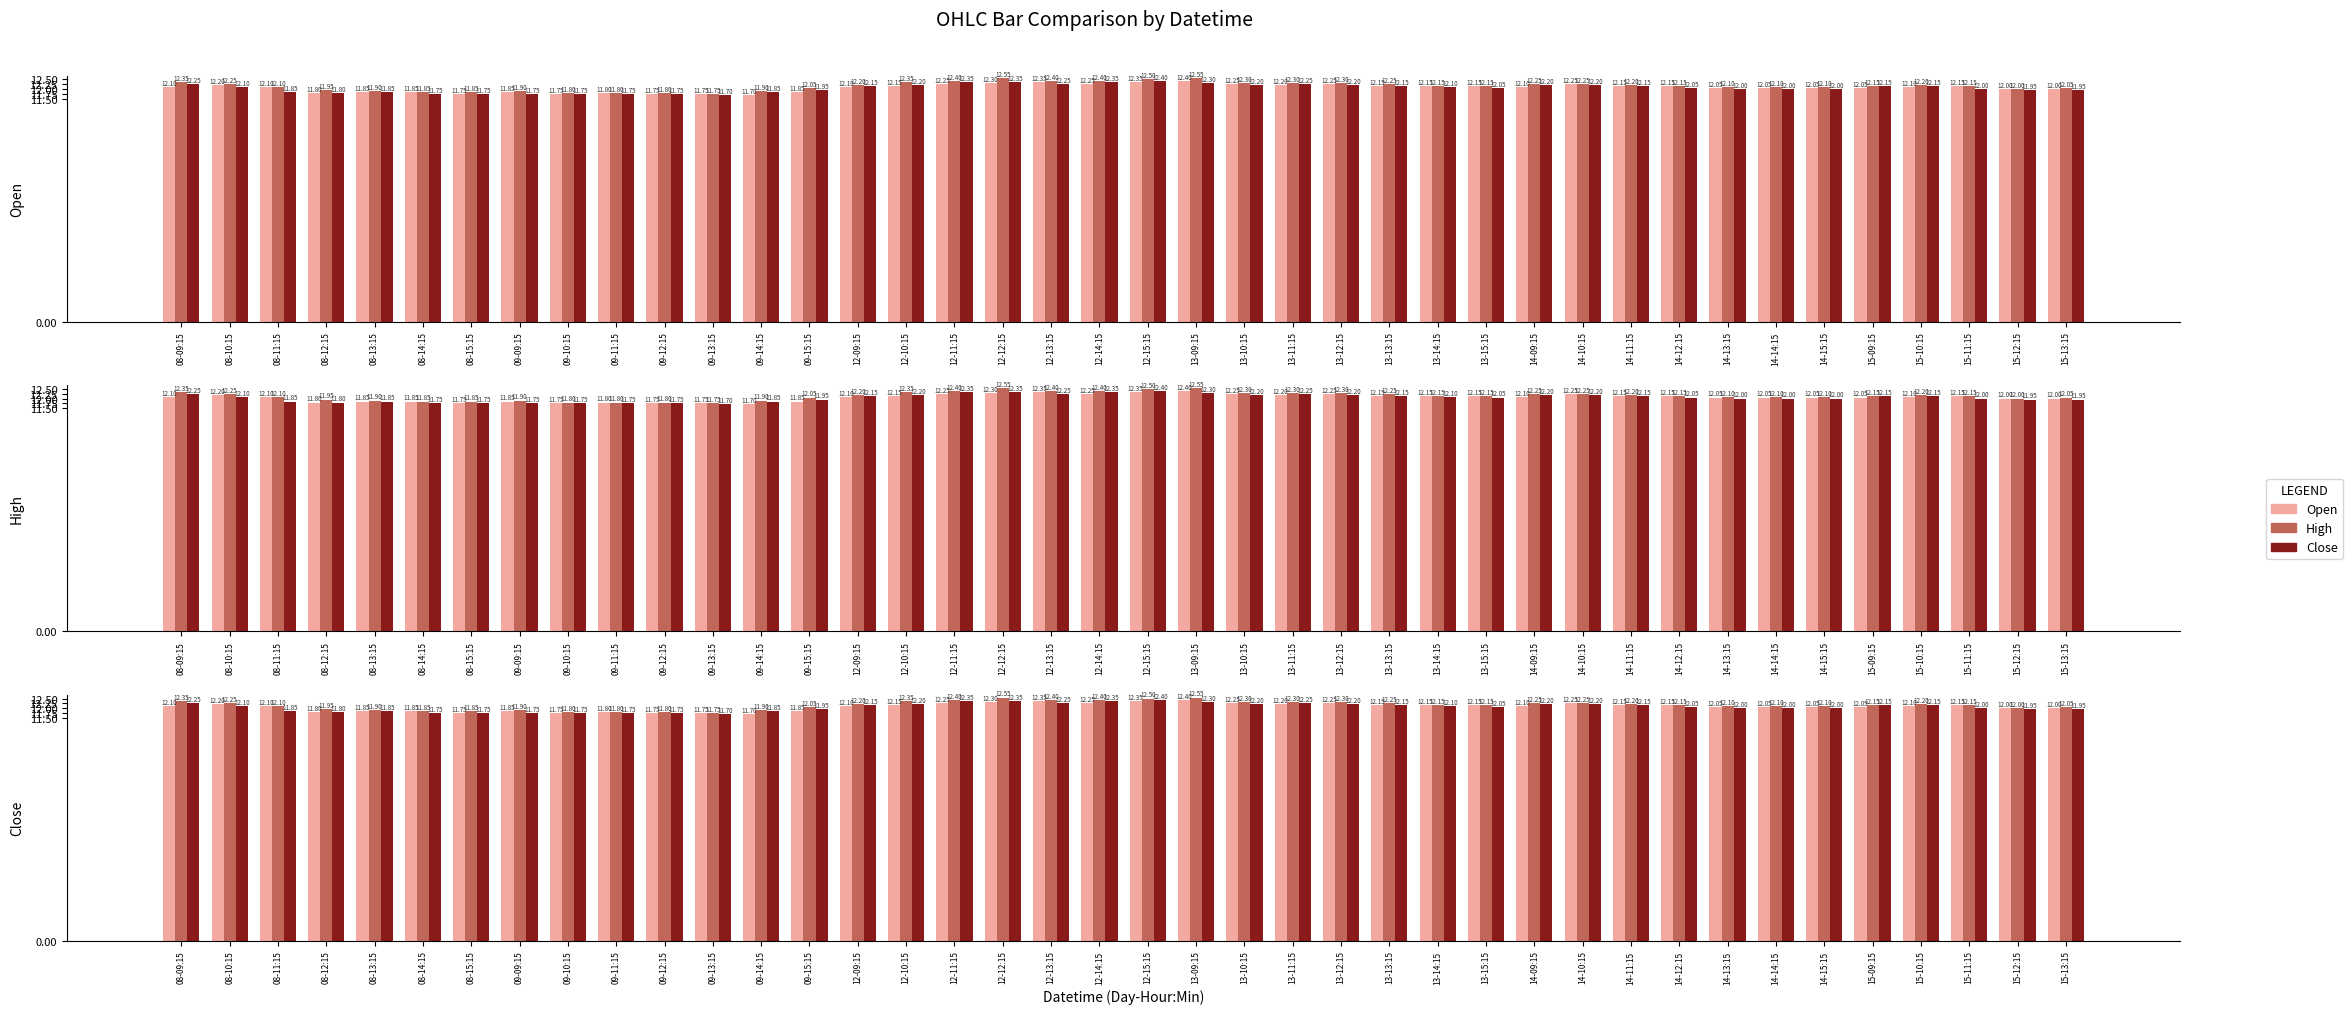

How many categories are shown in the chart?

40